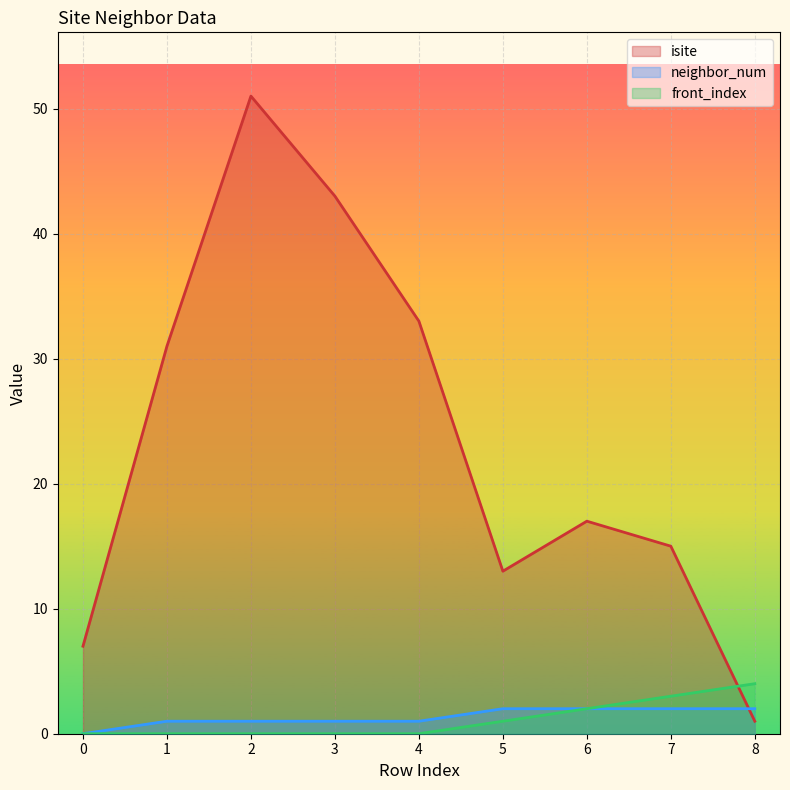

The isite series shows 51 at 2. True or false?

True